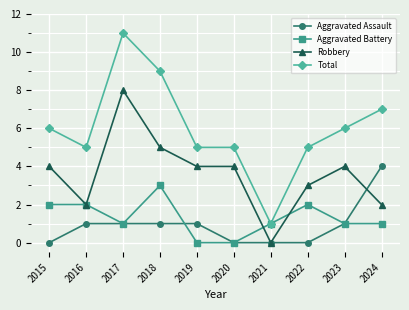

What is the spread (max minus min) of values at 2018?

8